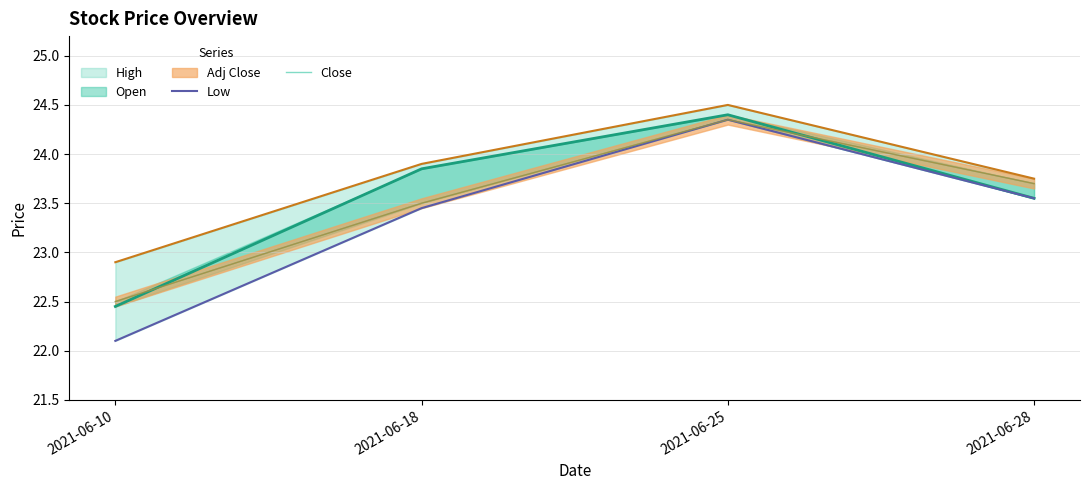

Which category has the lowest value in the Close series?

2021-06-10